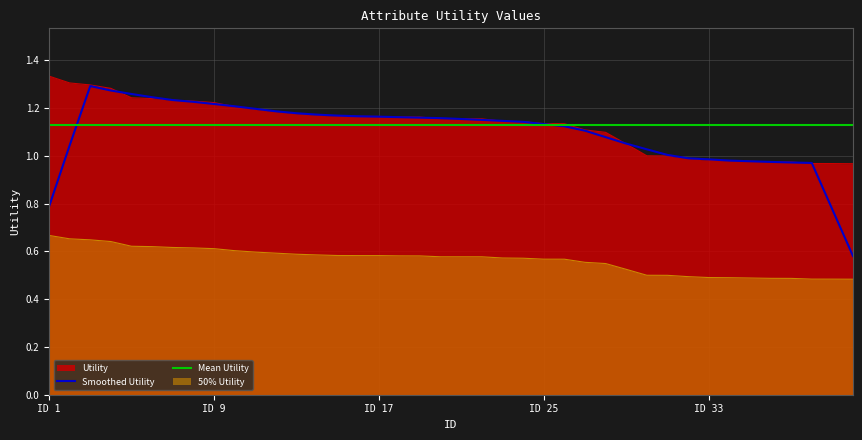

The chart shows a value of 1.0 at 37. True or false?

True